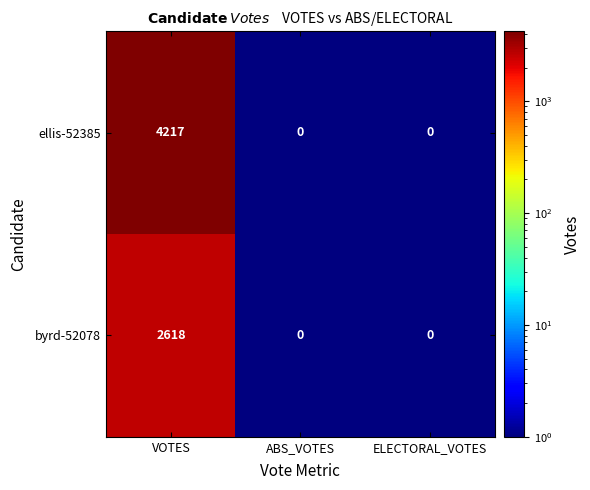

Count the number of categories in the chart.

3